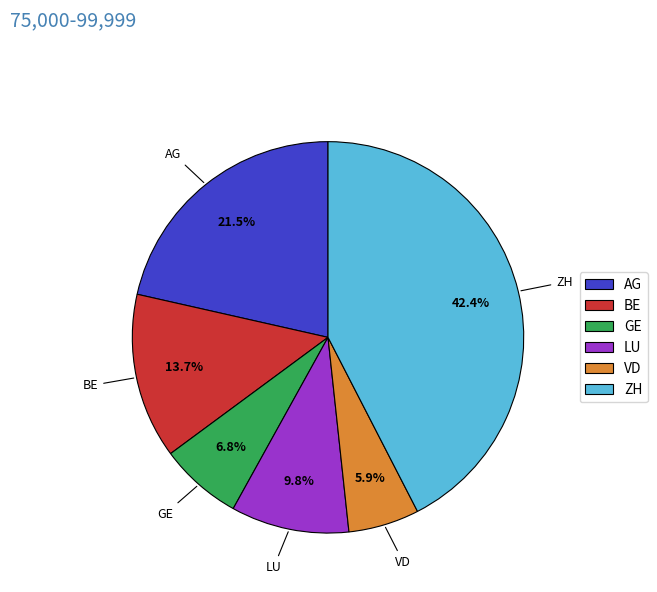

To the nearest percent, what is the difference between the BE and AG slice percentages?

8%